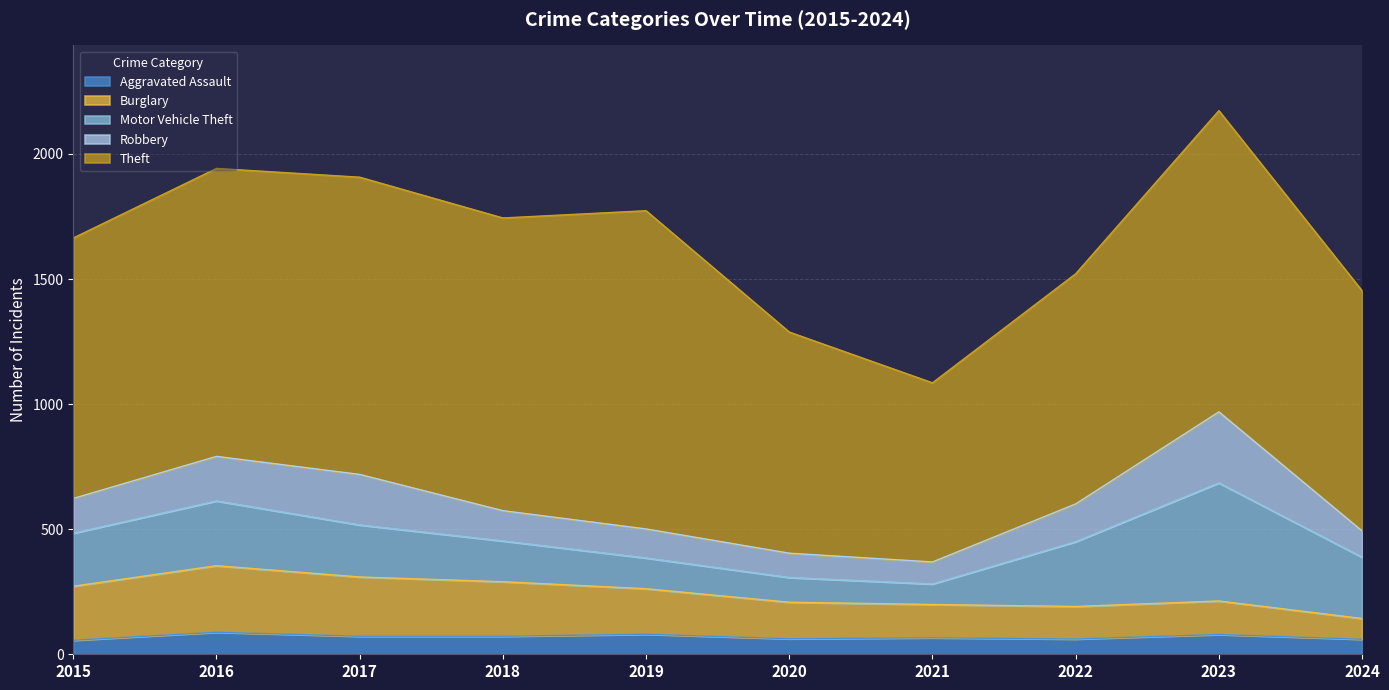

At which category does Aggravated Assault reach its first local peak?

2016